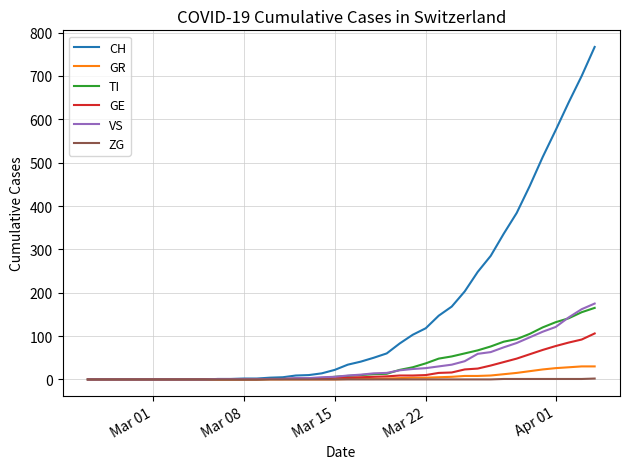

Which series has the widest spread of values?

CH